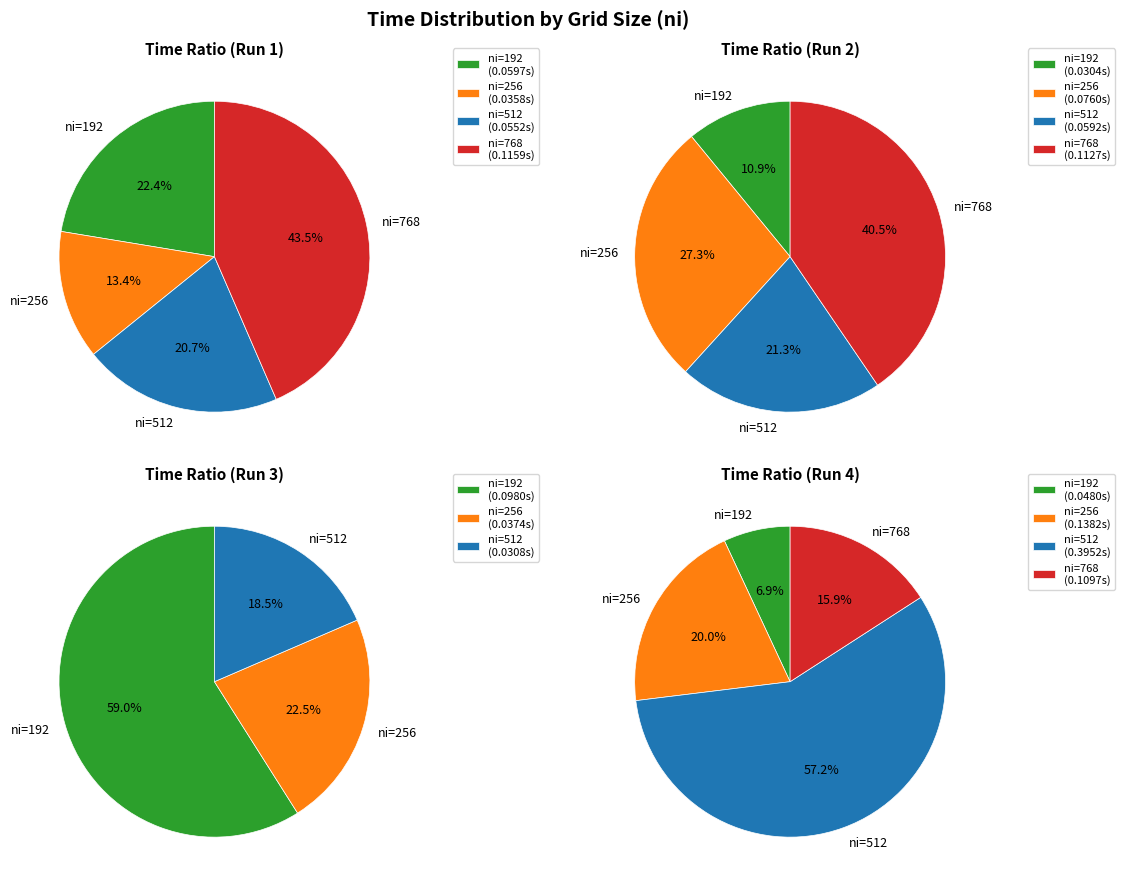

Is 512 the majority of the pie?

No